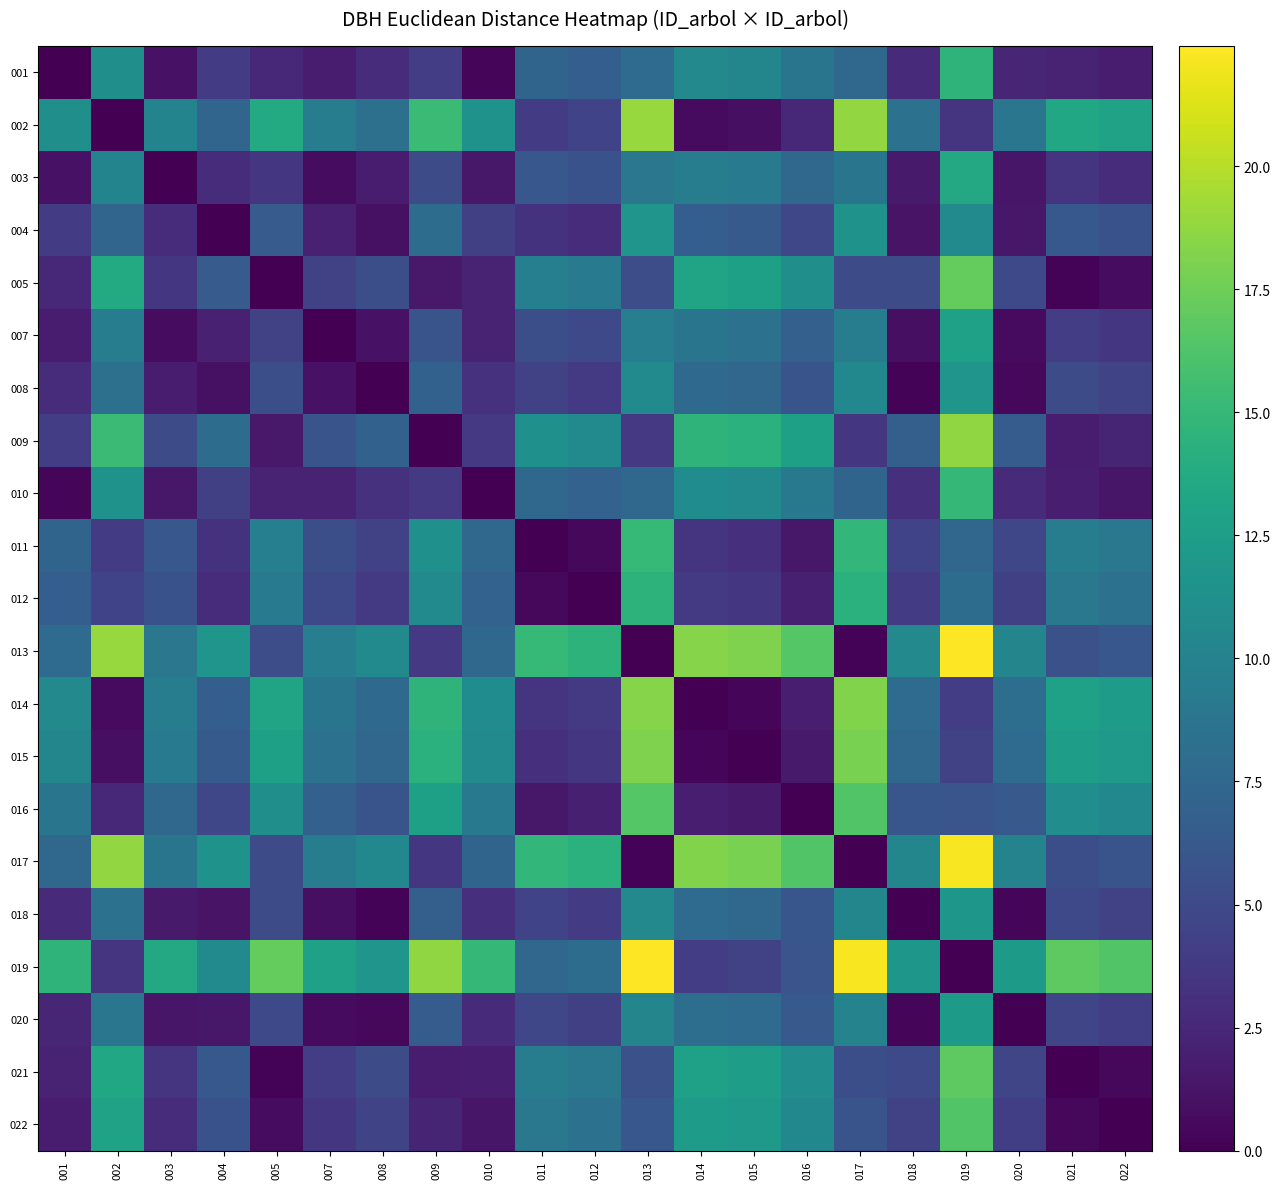

Reading left to right, list all the values displayed in this chart.

001: 001=0.0	002=11.2	003=1.1	004=3.9	005=2.5	007=1.8	008=2.9	009=4.1	010=0.4	011=7.2	012=6.7	013=7.8	014=10.6	015=10.3	016=8.7	017=7.6	018=2.7	019=14.6	020=2.4	021=2.3	022=1.8
002: 001=11.2	002=0.0	003=10.1	004=7.3	005=13.7	007=9.4	008=8.3	009=15.3	010=11.6	011=4.0	012=4.5	013=19.0	014=0.6	015=0.9	016=2.5	017=18.8	018=8.5	019=3.4	020=8.8	021=13.5	022=12.9
003: 001=1.1	002=10.1	003=0.0	004=2.8	005=3.6	007=0.7	008=1.8	009=5.2	010=1.4	011=6.1	012=5.6	013=8.9	014=9.5	015=9.2	016=7.6	017=8.7	018=1.6	019=13.5	020=1.3	021=3.4	022=2.8
004: 001=3.9	002=7.3	003=2.8	004=0.0	005=6.4	007=2.1	008=1.0	009=8.0	010=4.2	011=3.3	012=2.8	013=11.7	014=6.7	015=6.4	016=4.8	017=11.5	018=1.2	019=10.7	020=1.5	021=6.2	022=5.6
005: 001=2.5	002=13.7	003=3.6	004=6.4	005=0.0	007=4.3	008=5.4	009=1.6	010=2.1	011=9.7	012=9.2	013=5.3	014=13.1	015=12.8	016=11.2	017=5.1	018=5.2	019=17.1	020=4.9	021=0.2	022=0.8
007: 001=1.8	002=9.4	003=0.7	004=2.1	005=4.3	007=0.0	008=1.1	009=5.9	010=2.2	011=5.4	012=4.9	013=9.6	014=8.8	015=8.5	016=6.9	017=9.4	018=0.9	019=12.8	020=0.6	021=4.1	022=3.6
008: 001=2.9	002=8.3	003=1.8	004=1.0	005=5.4	007=1.1	008=0.0	009=7.0	010=3.2	011=4.3	012=3.8	013=10.7	014=7.7	015=7.4	016=5.8	017=10.5	018=0.2	019=11.7	020=0.5	021=5.2	022=4.6
009: 001=4.1	002=15.3	003=5.2	004=8.0	005=1.6	007=5.9	008=7.0	009=0.0	010=3.7	011=11.3	012=10.8	013=3.8	014=14.6	015=14.3	016=12.8	017=3.6	018=6.8	019=18.7	020=6.5	021=1.8	022=2.3
010: 001=0.4	002=11.6	003=1.4	004=4.2	005=2.1	007=2.2	008=3.2	009=3.7	010=0.0	011=7.6	012=7.1	013=7.5	014=10.9	015=10.6	016=9.1	017=7.3	018=3.1	019=15.0	020=2.8	021=1.9	022=1.4
011: 001=7.2	002=4.0	003=6.1	004=3.3	005=9.7	007=5.4	008=4.3	009=11.3	010=7.6	011=0.0	012=0.5	013=15.0	014=3.4	015=3.1	016=1.5	017=14.8	018=4.5	019=7.4	020=4.8	021=9.5	022=9.0
012: 001=6.7	002=4.5	003=5.6	004=2.8	005=9.2	007=4.9	008=3.8	009=10.8	010=7.1	011=0.5	012=0.0	013=14.5	014=3.9	015=3.6	016=2.0	017=14.3	018=4.0	019=7.9	020=4.3	021=9.0	022=8.5
013: 001=7.8	002=19.0	003=8.9	004=11.7	005=5.3	007=9.6	008=10.7	009=3.8	010=7.5	011=15.0	012=14.5	013=0.0	014=18.4	015=18.1	016=16.5	017=0.2	018=10.5	019=22.4	020=10.2	021=5.6	022=6.1
014: 001=10.6	002=0.6	003=9.5	004=6.7	005=13.1	007=8.8	008=7.7	009=14.6	010=10.9	011=3.4	012=3.9	013=18.4	014=0.0	015=0.3	016=1.9	017=18.2	018=7.9	019=4.0	020=8.1	021=12.8	022=12.3
015: 001=10.3	002=0.9	003=9.2	004=6.4	005=12.8	007=8.5	008=7.4	009=14.3	010=10.6	011=3.1	012=3.6	013=18.1	014=0.3	015=0.0	016=1.6	017=17.9	018=7.6	019=4.3	020=7.9	021=12.6	022=12.0
016: 001=8.7	002=2.5	003=7.6	004=4.8	005=11.2	007=6.9	008=5.8	009=12.8	010=9.1	011=1.5	012=2.0	013=16.5	014=1.9	015=1.6	016=0.0	017=16.3	018=6.0	019=5.9	020=6.3	021=11.0	022=10.5
017: 001=7.6	002=18.8	003=8.7	004=11.5	005=5.1	007=9.4	008=10.5	009=3.6	010=7.3	011=14.8	012=14.3	013=0.2	014=18.2	015=17.9	016=16.3	017=0.0	018=10.3	019=22.2	020=10.0	021=5.3	022=5.9
018: 001=2.7	002=8.5	003=1.6	004=1.2	005=5.2	007=0.9	008=0.2	009=6.8	010=3.1	011=4.5	012=4.0	013=10.5	014=7.9	015=7.6	016=6.0	017=10.3	018=0.0	019=11.9	020=0.3	021=5.0	022=4.5
019: 001=14.6	002=3.4	003=13.5	004=10.7	005=17.1	007=12.8	008=11.7	009=18.7	010=15.0	011=7.4	012=7.9	013=22.4	014=4.0	015=4.3	016=5.9	017=22.2	018=11.9	019=0.0	020=12.2	021=16.9	022=16.4
020: 001=2.4	002=8.8	003=1.3	004=1.5	005=4.9	007=0.6	008=0.5	009=6.5	010=2.8	011=4.8	012=4.3	013=10.2	014=8.1	015=7.9	016=6.3	017=10.0	018=0.3	019=12.2	020=0.0	021=4.7	022=4.2
021: 001=2.3	002=13.5	003=3.4	004=6.2	005=0.2	007=4.1	008=5.2	009=1.8	010=1.9	011=9.5	012=9.0	013=5.6	014=12.8	015=12.6	016=11.0	017=5.3	018=5.0	019=16.9	020=4.7	021=0.0	022=0.5
022: 001=1.8	002=12.9	003=2.8	004=5.6	005=0.8	007=3.6	008=4.6	009=2.3	010=1.4	011=9.0	012=8.5	013=6.1	014=12.3	015=12.0	016=10.5	017=5.9	018=4.5	019=16.4	020=4.2	021=0.5	022=0.0